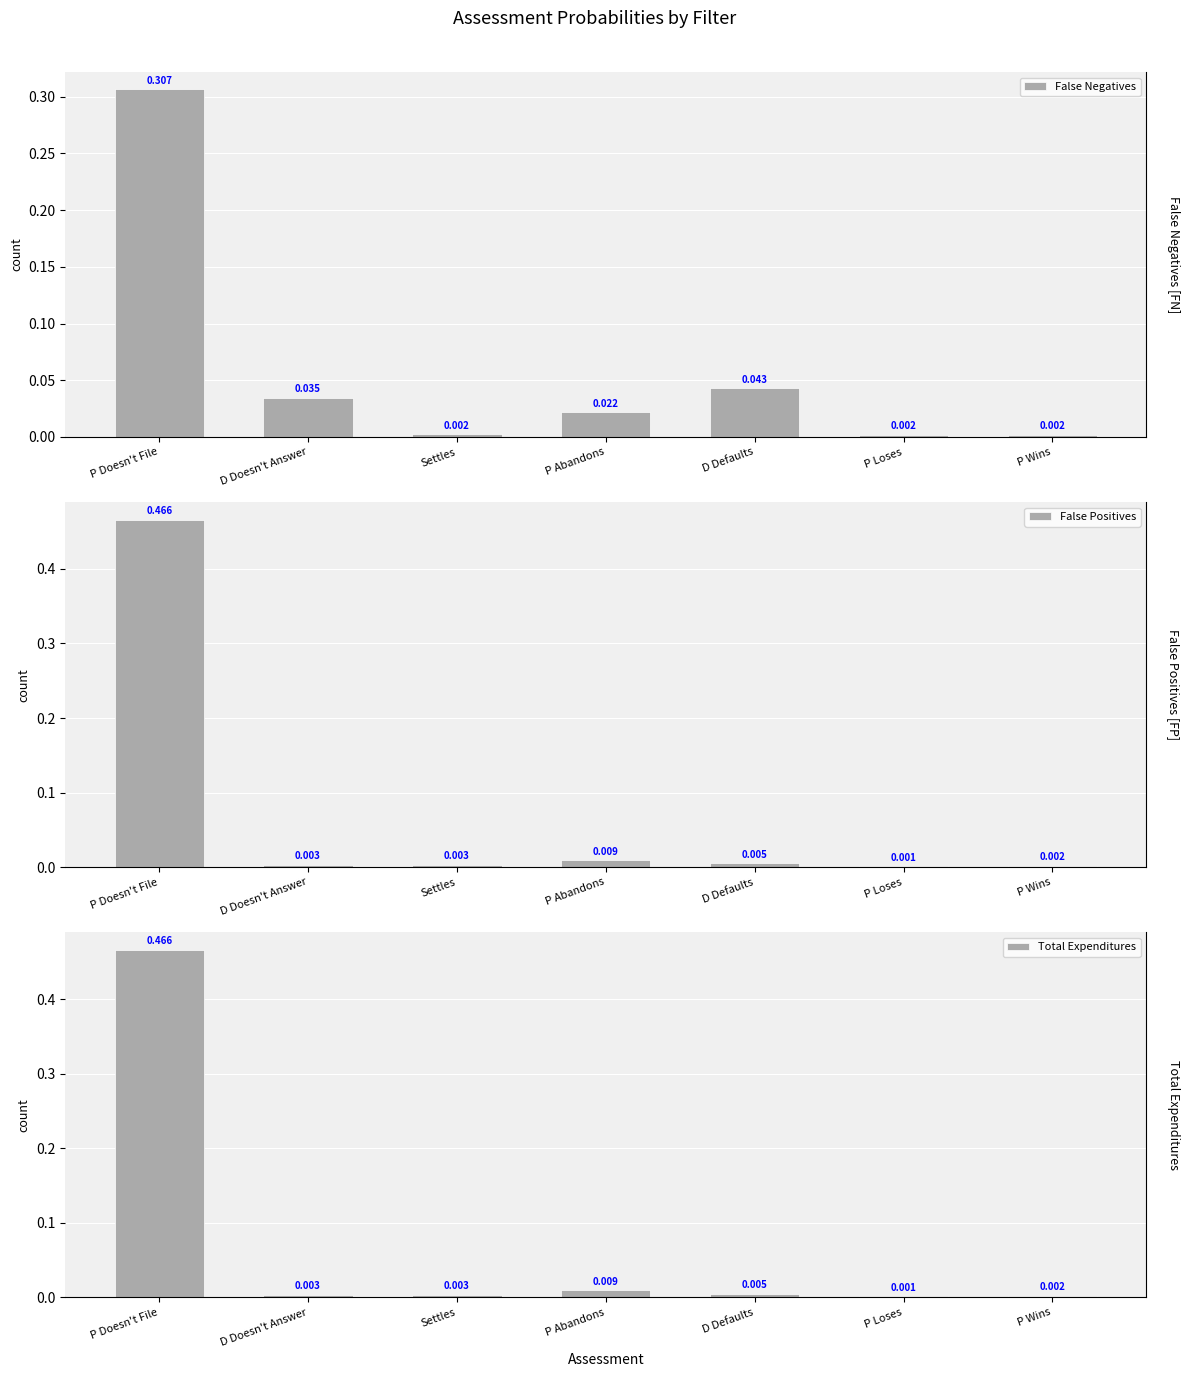

What is the difference between the maximum and minimum values in the False Positives series?

0.5